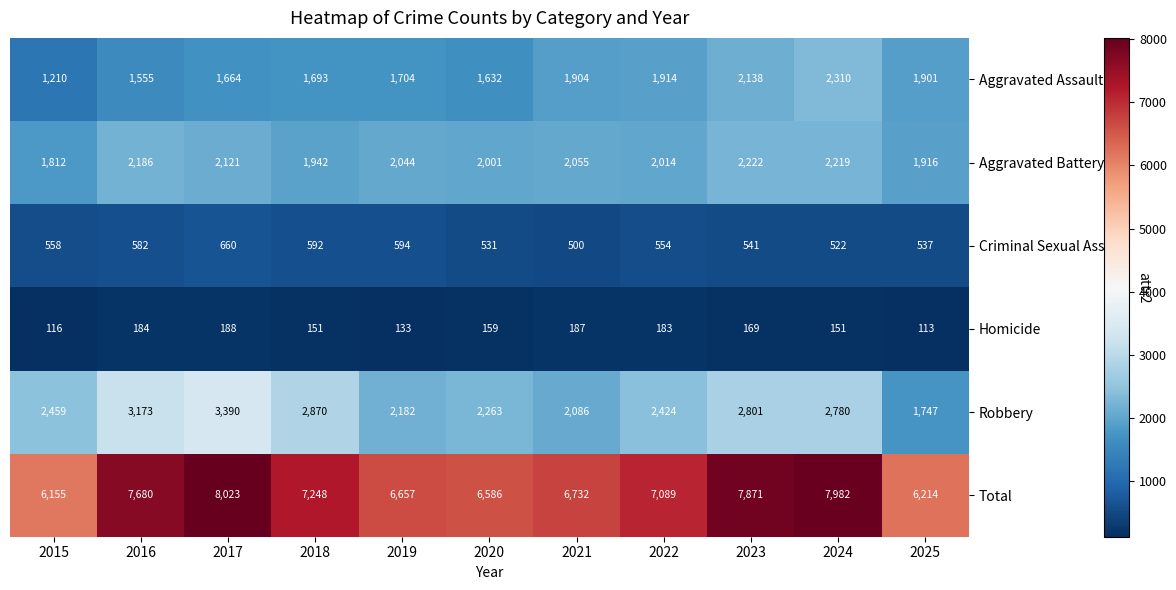

True or false: Criminal Sexual Assault has a value of 955 at 2023.

False